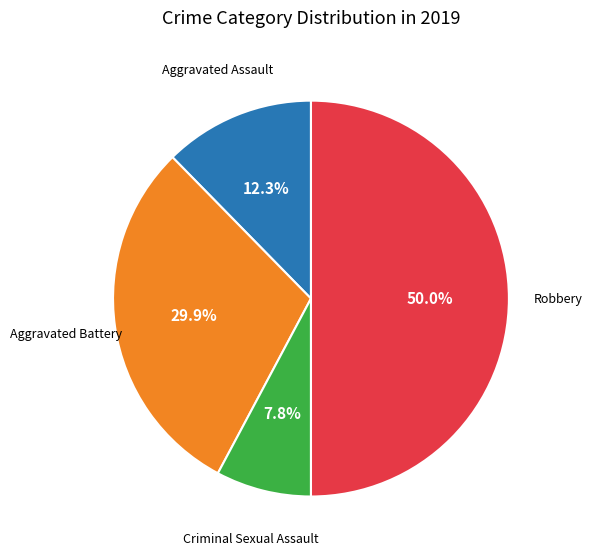

How many segments does this pie chart have?

4